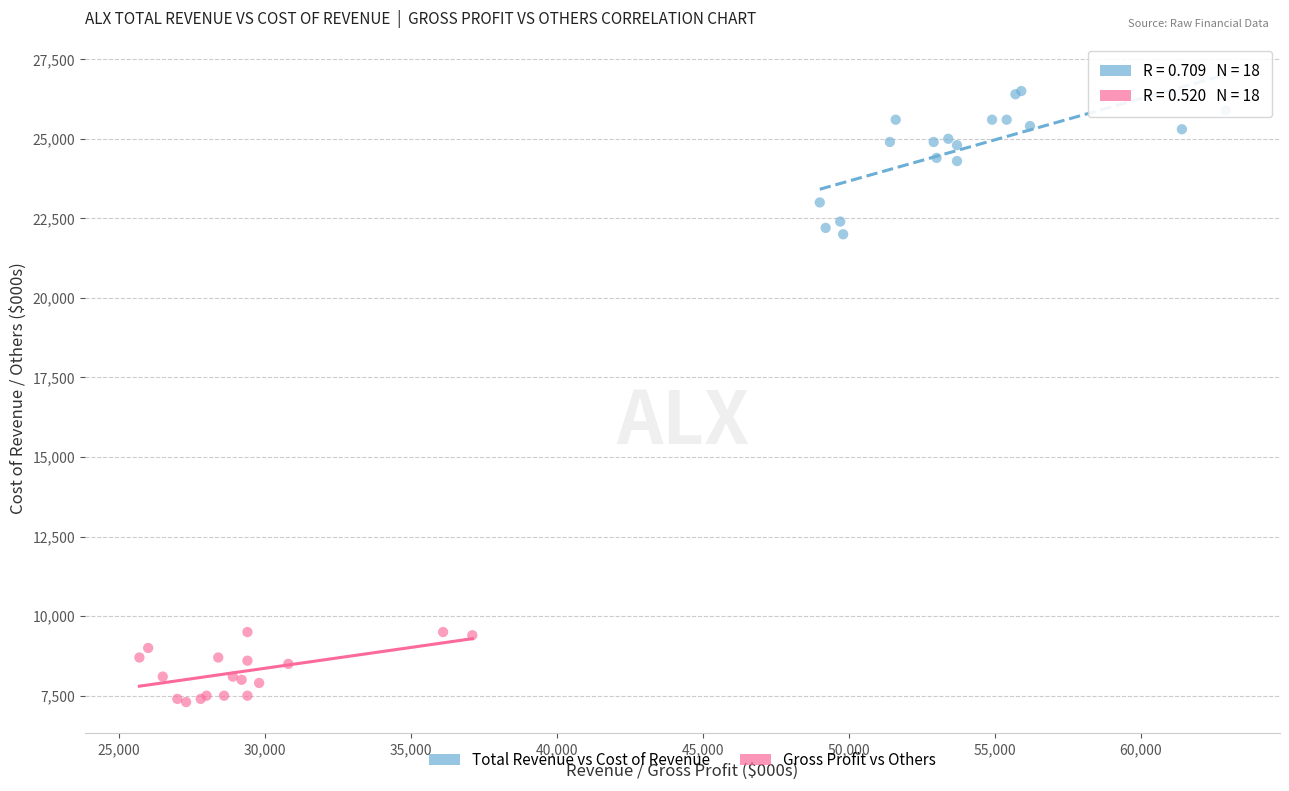

Which series has the largest Y range (max minus min)?

Total Revenue vs Cost of Revenue